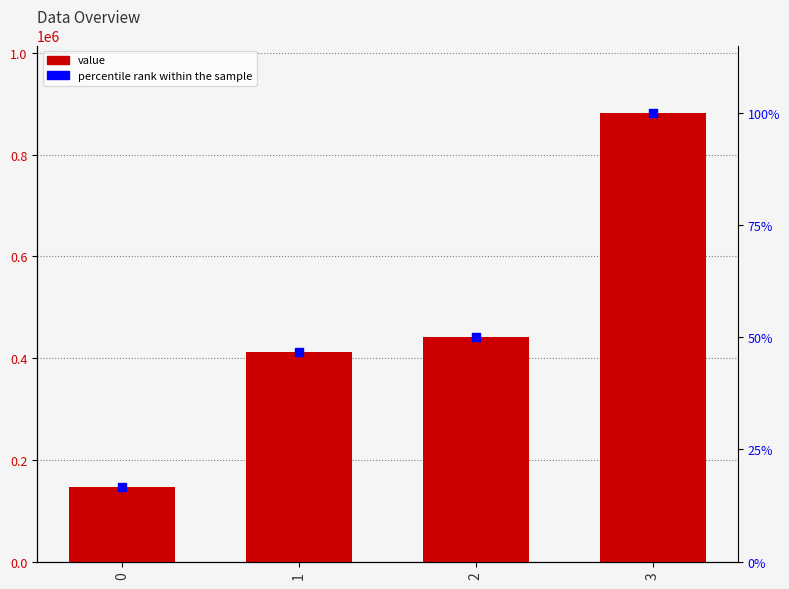

Which series contains the lowest Y value?

percentile rank within the sample